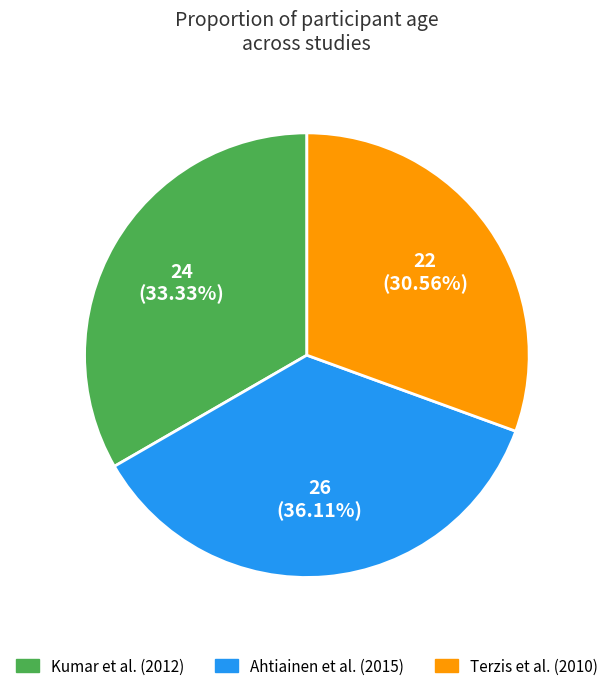

Rank the categories by value from highest to lowest.

Ahtiainen et al. (2015), Kumar et al. (2012), Terzis et al. (2010)